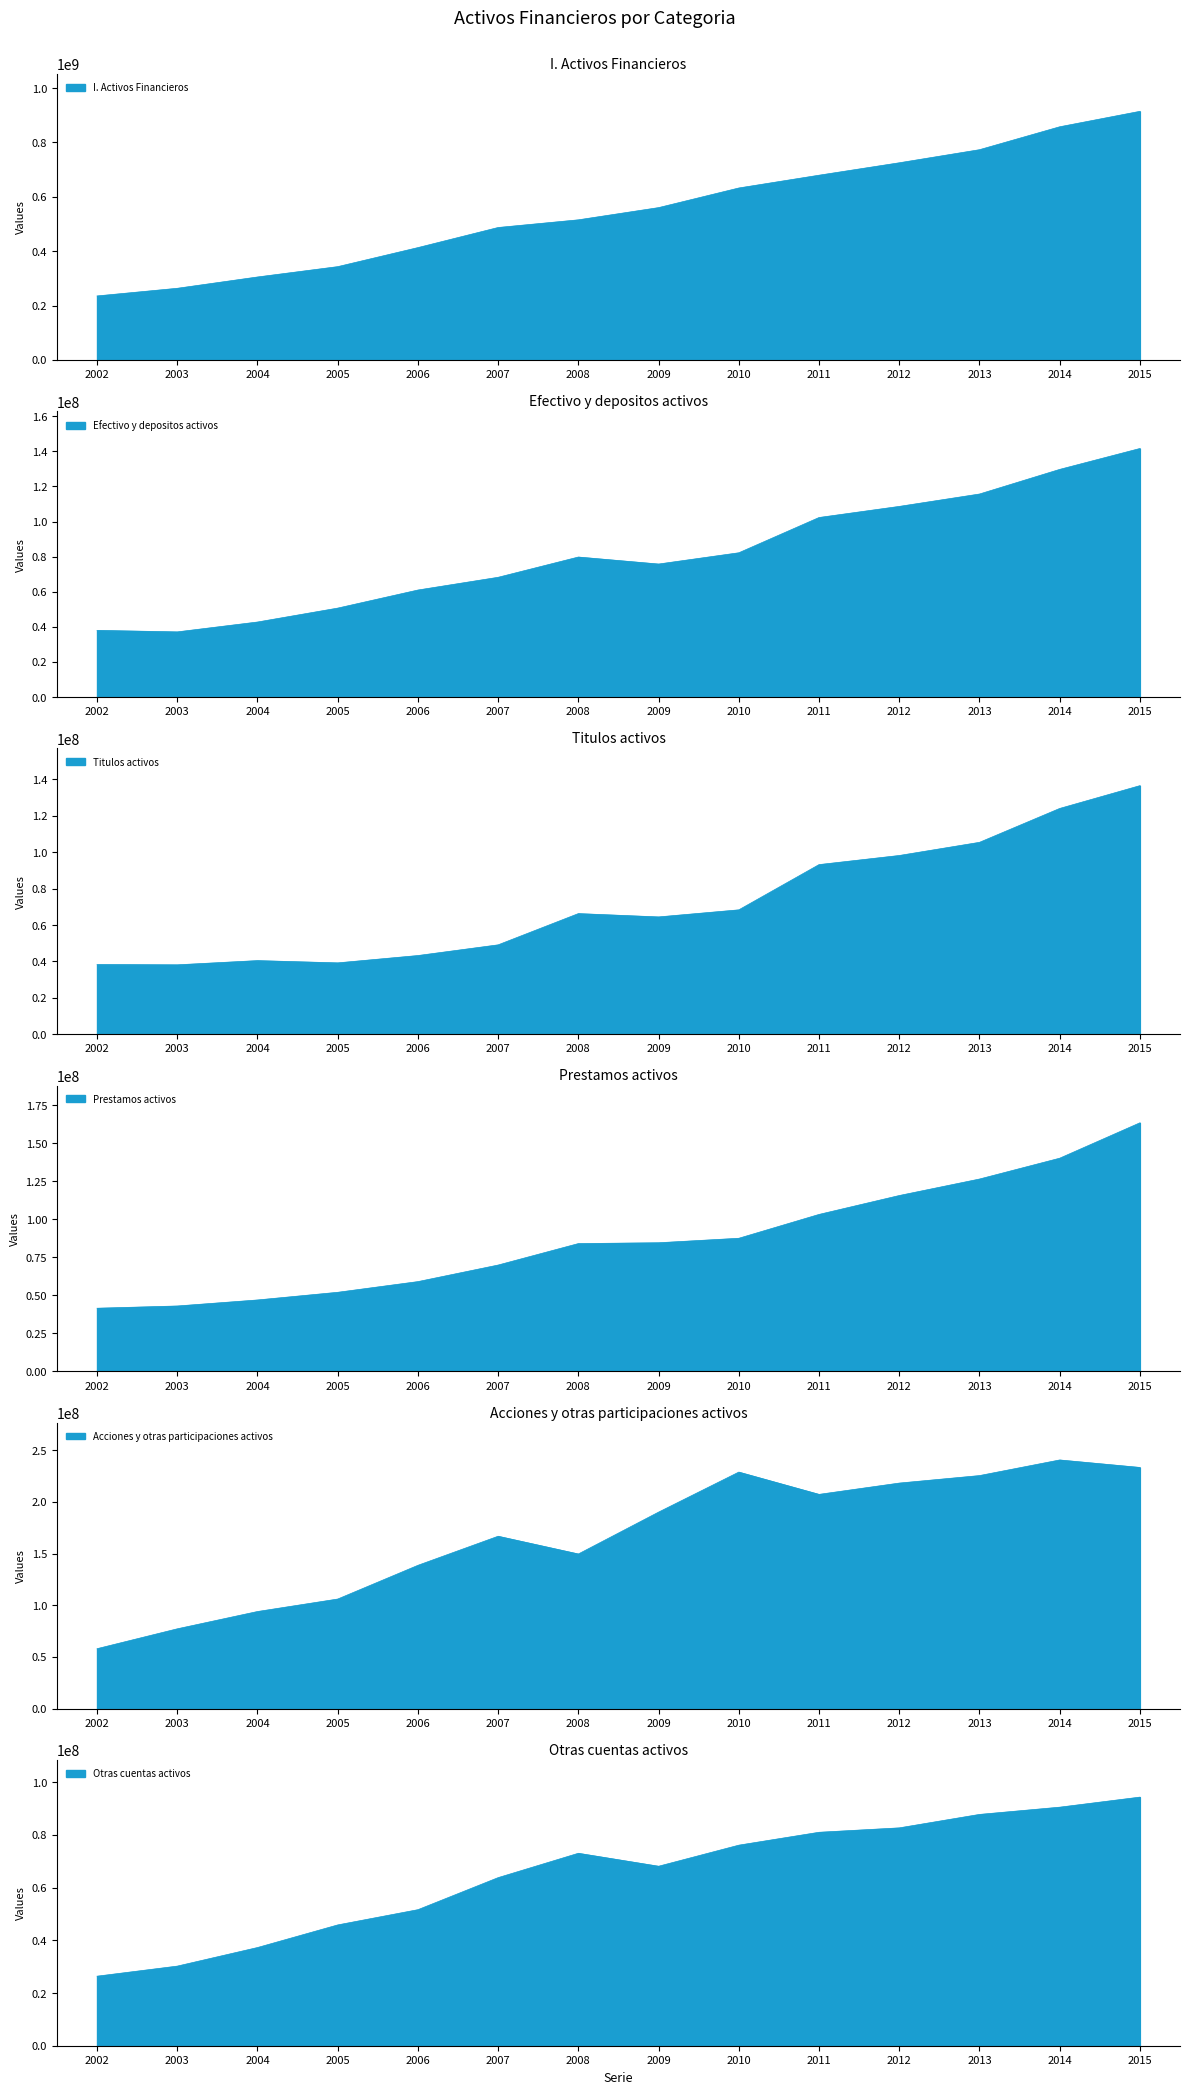

What is the average value of the I. Activos Financieros series?

550367676